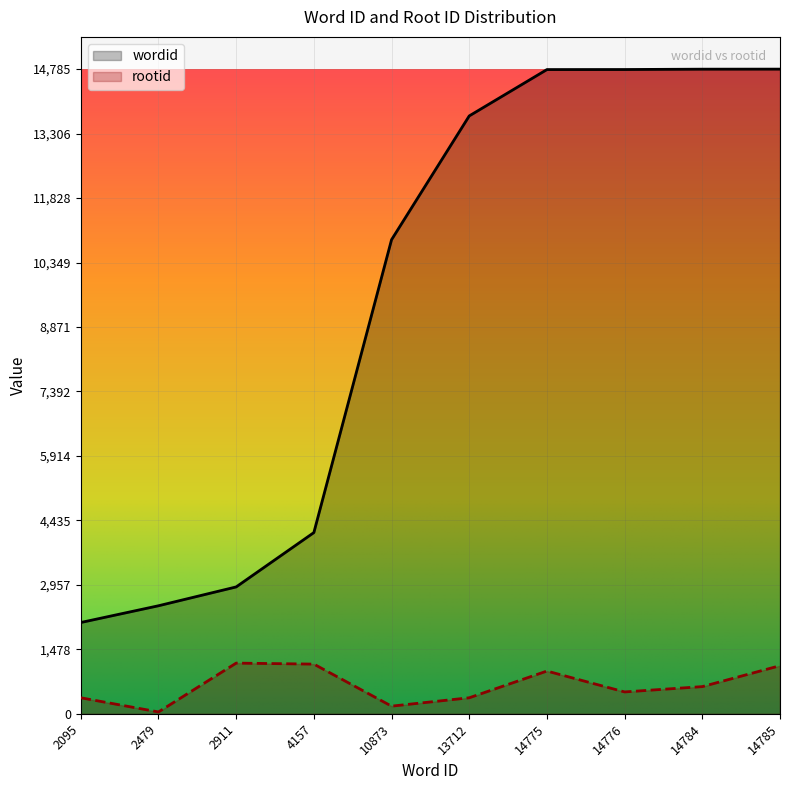

How many lines are shown in the chart?

2